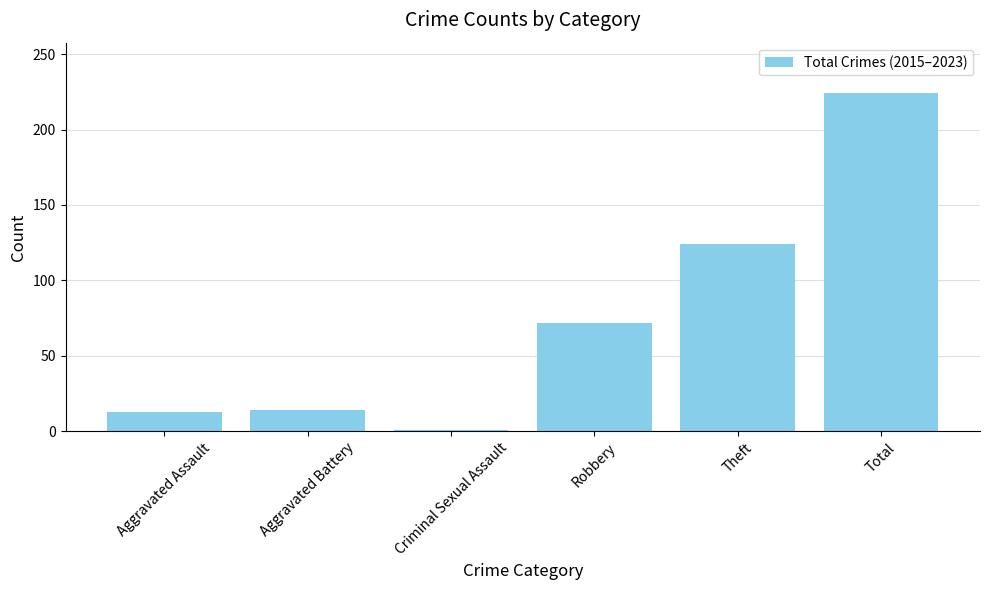

What position from the right is Aggravated Assault?

6